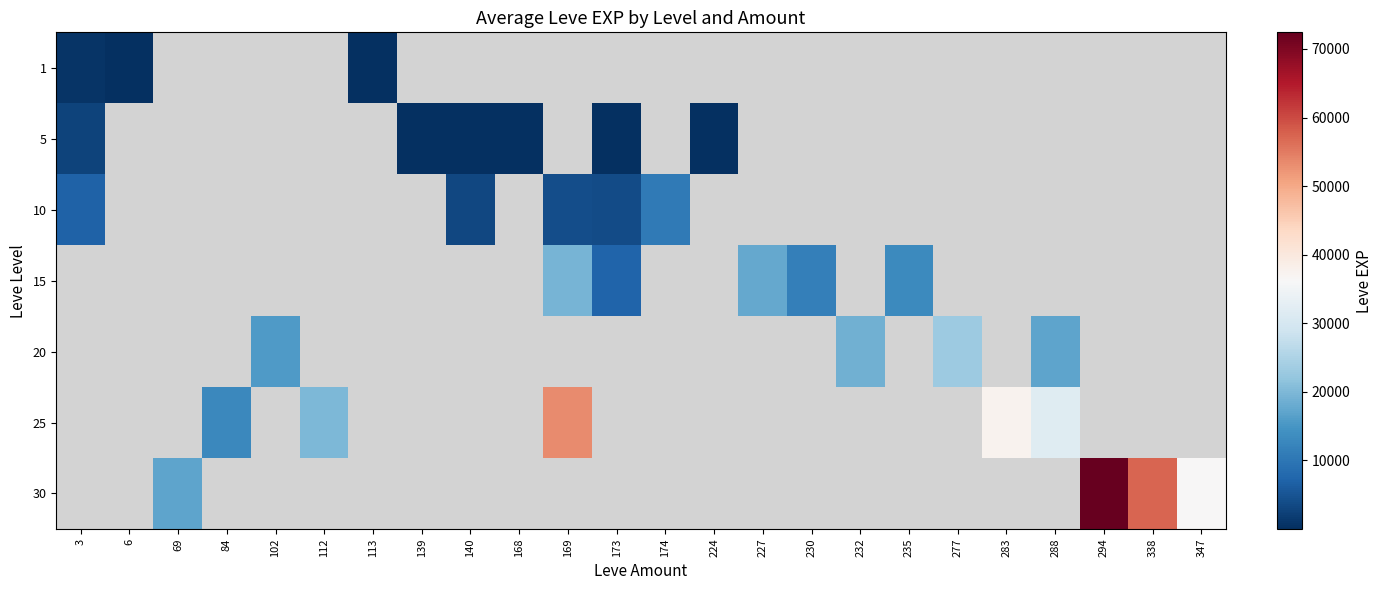

Between 173 and 277, which is larger?

277